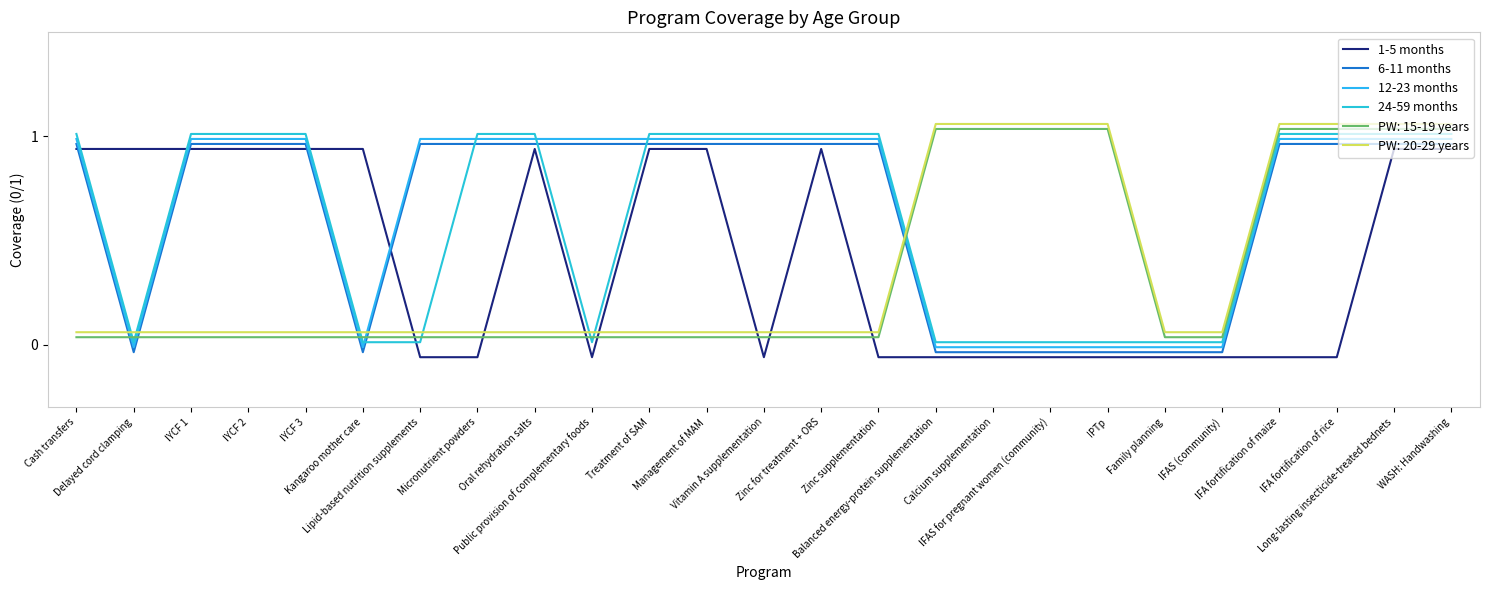

Which series has the largest range (max minus min)?

1-5 months